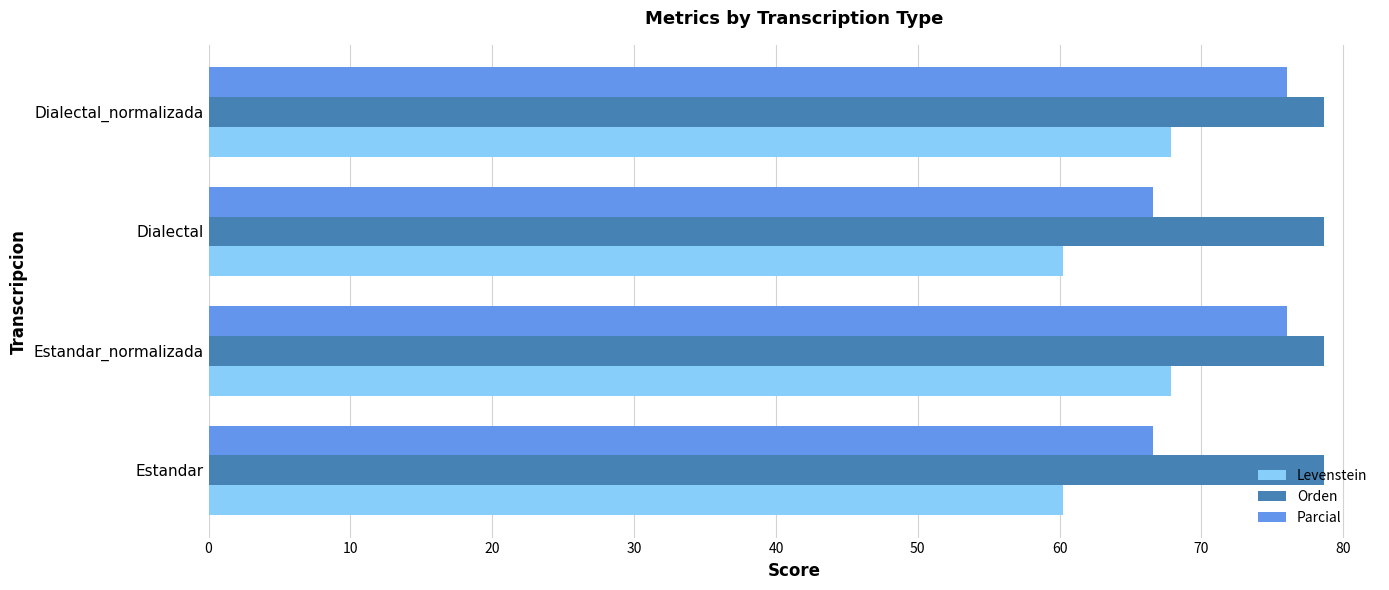

What are all the series names shown in the legend?

Levenstein, Orden, Parcial